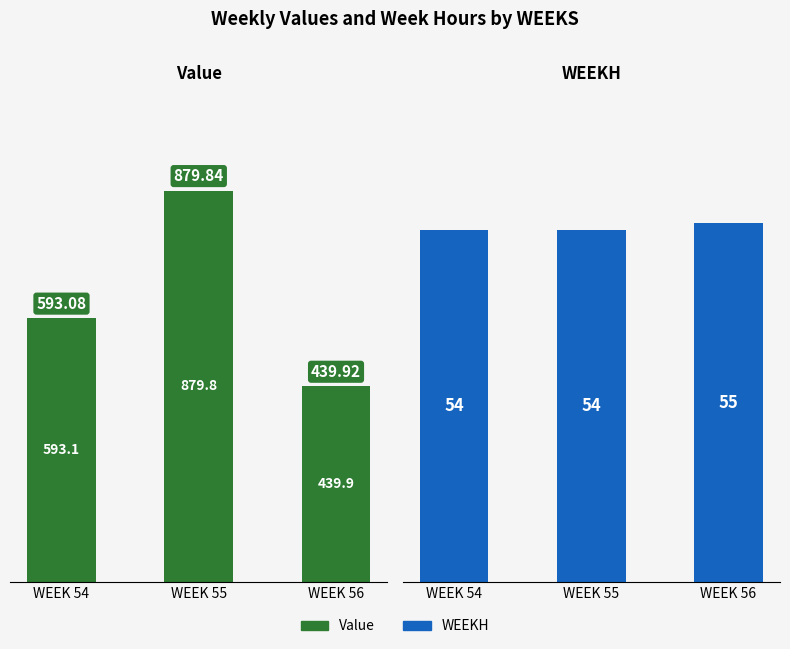

Rank the series by their maximum value, from lowest to highest.

WEEKH, Value